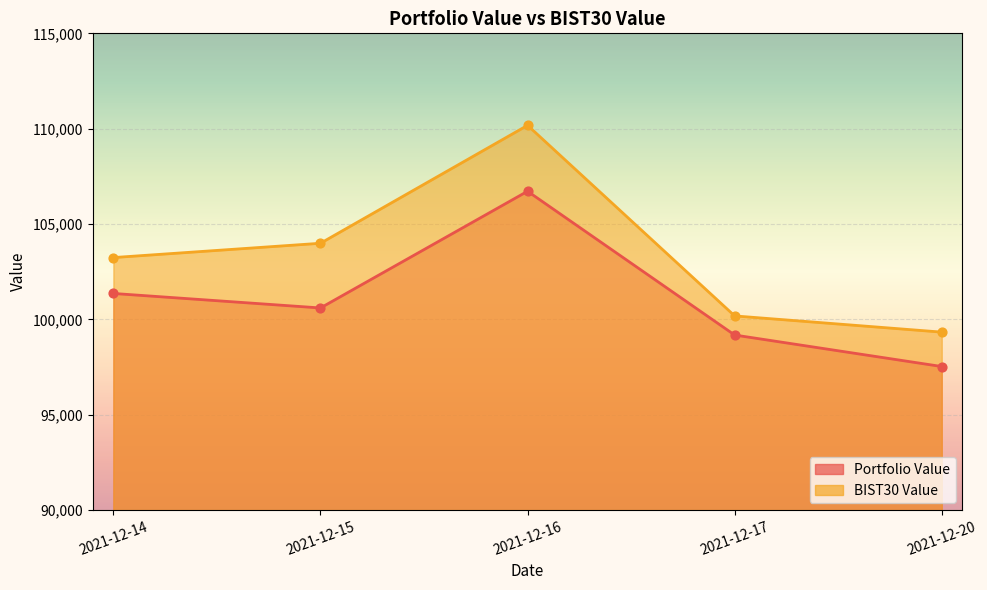

At which category is the sum across all series the highest?

2021-12-16